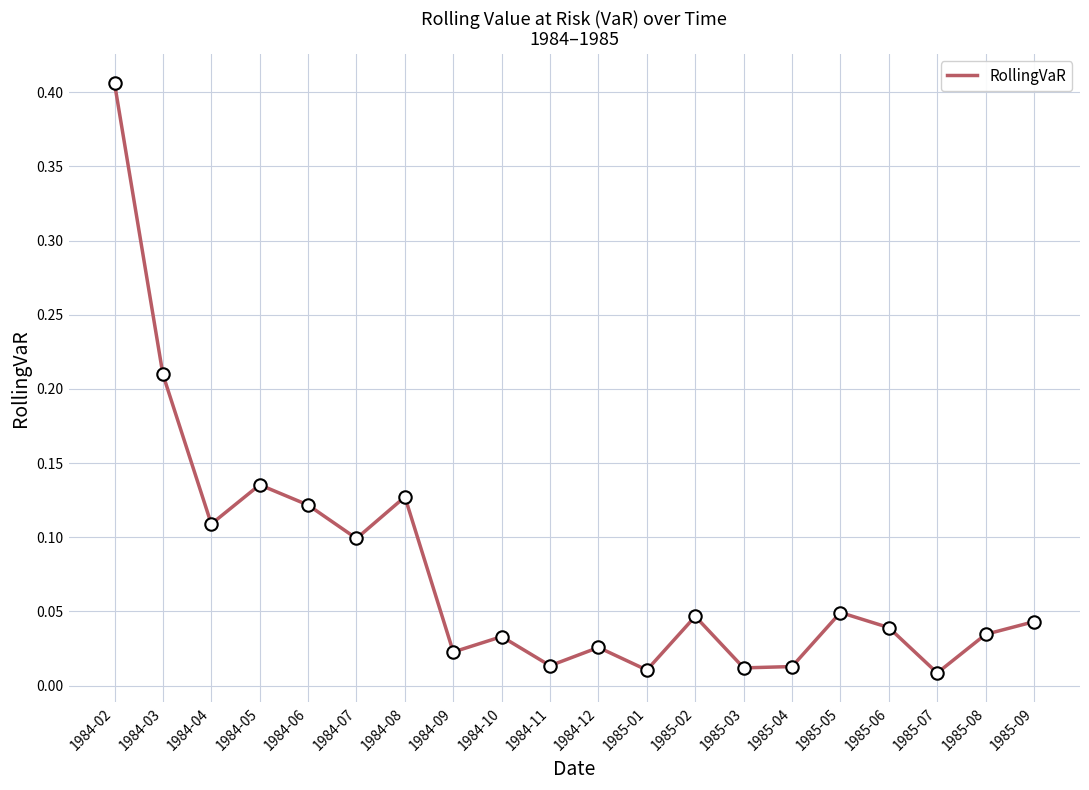

Which has a higher value, 1985-04 or 1985-05?

1985-05